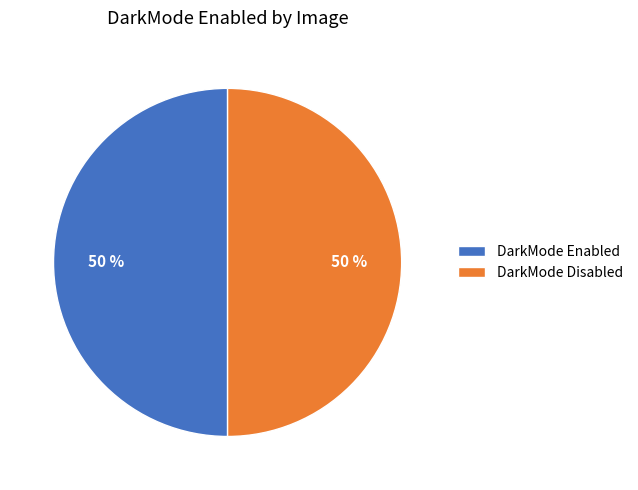

Approximately how many times larger is the value at DarkMode Enabled compared to DarkMode Disabled?

1.0